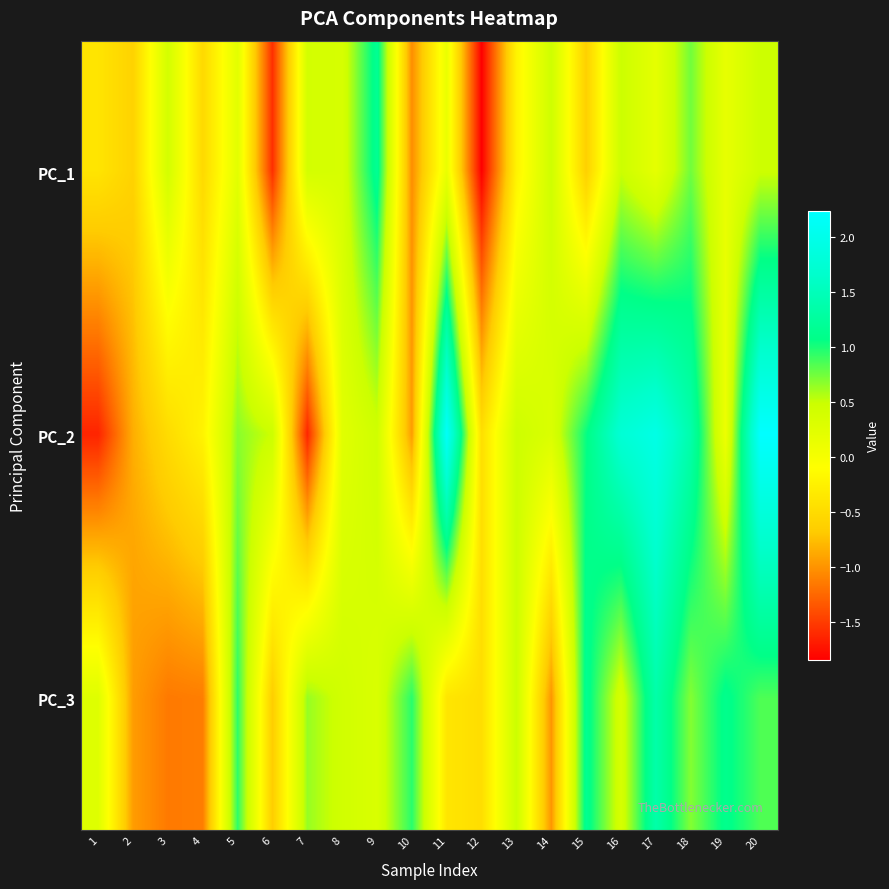

Which series has the widest spread of values?

PC_2